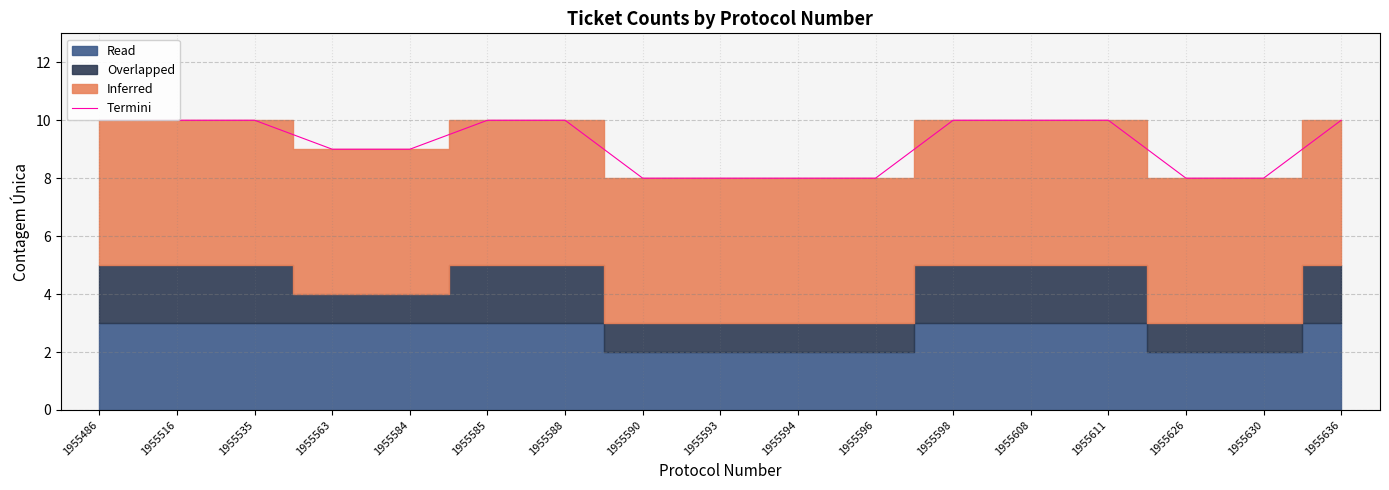

True or false: the data has more than 1 interior local peaks.

False